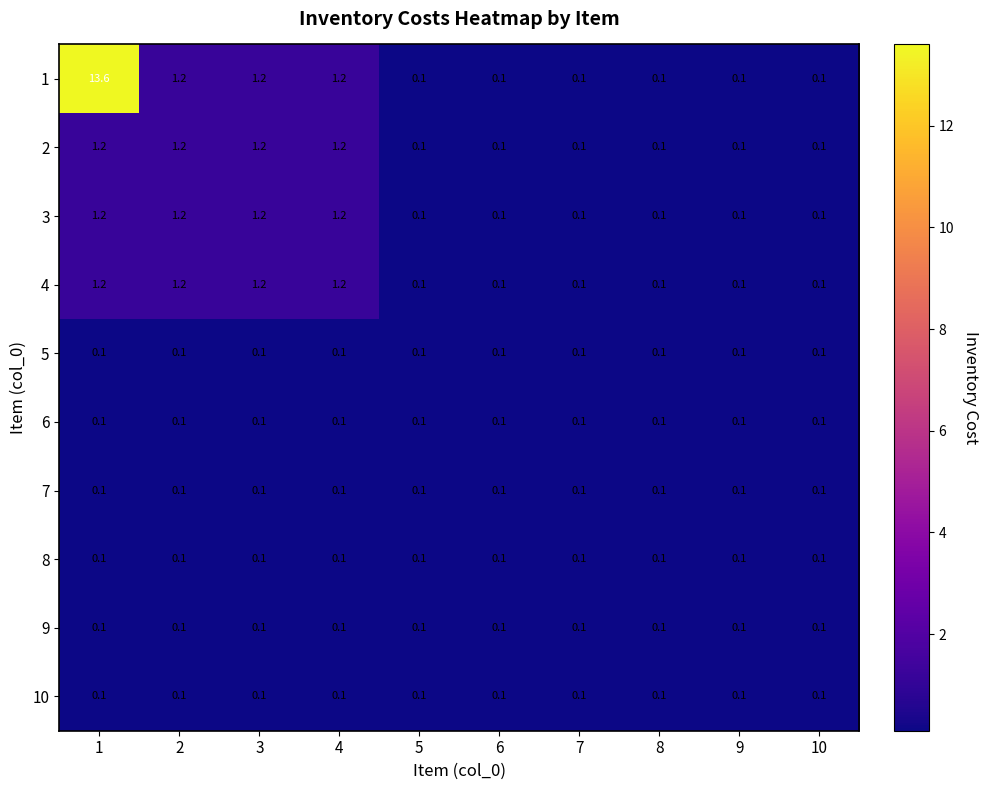

What is the total value across all series at 7?

1.0